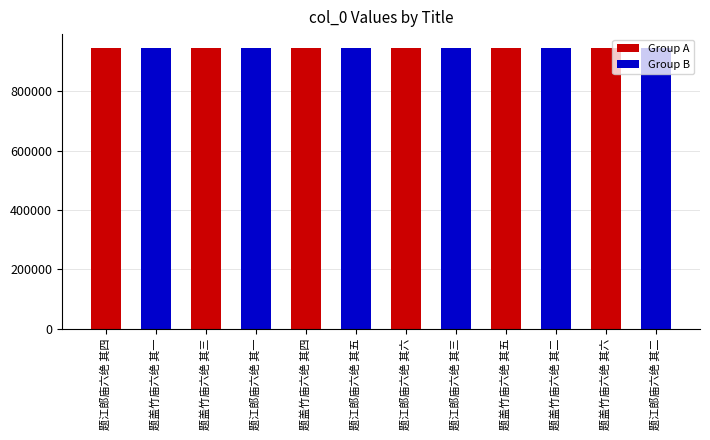

Between 题盖竹庙六绝 其四 and 题盖竹庙六绝 其五, which is larger?

题盖竹庙六绝 其四